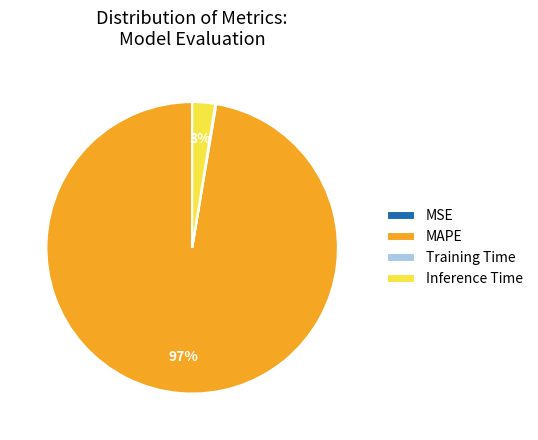

Which slice is the largest?

MAPE